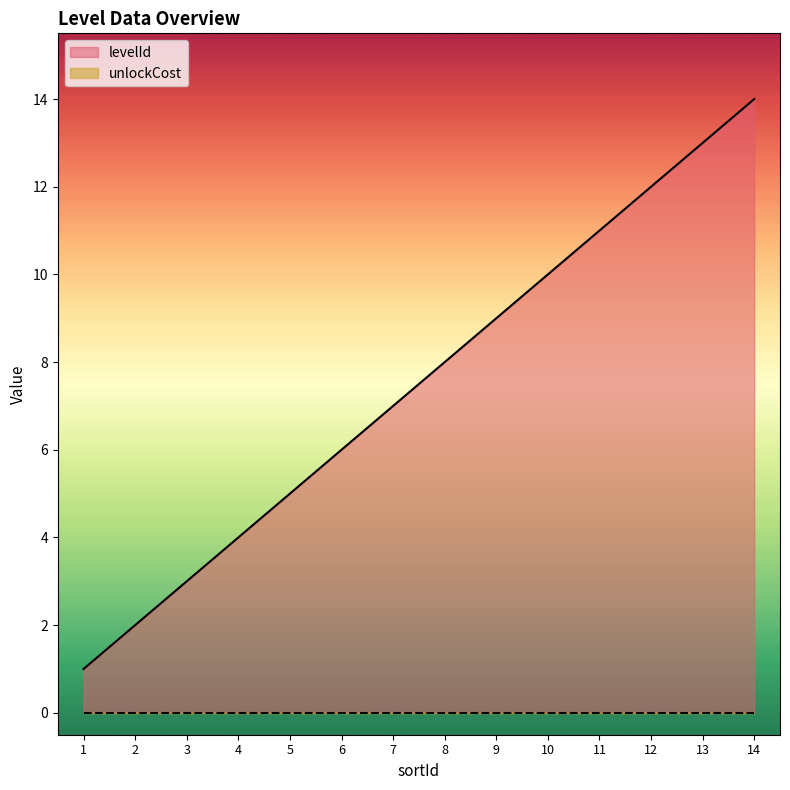

List the labels in order of value, largest first.

14, 13, 12, 11, 10, 9, 8, 7, 6, 5, 4, 3, 2, 1